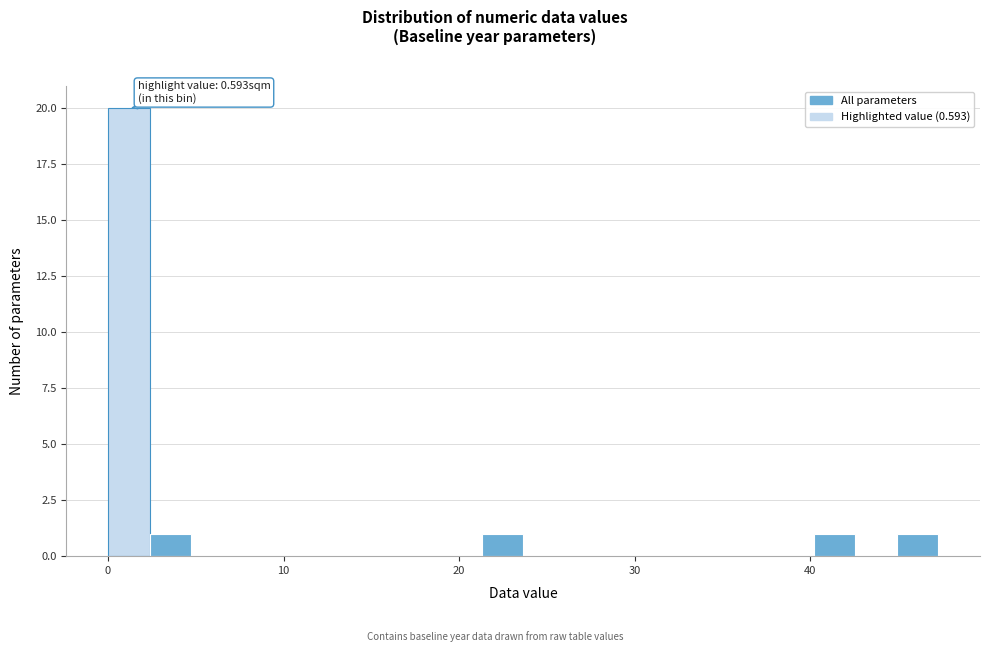

Read against the x-axis, roughly where is the centre of the tallest bar?

1